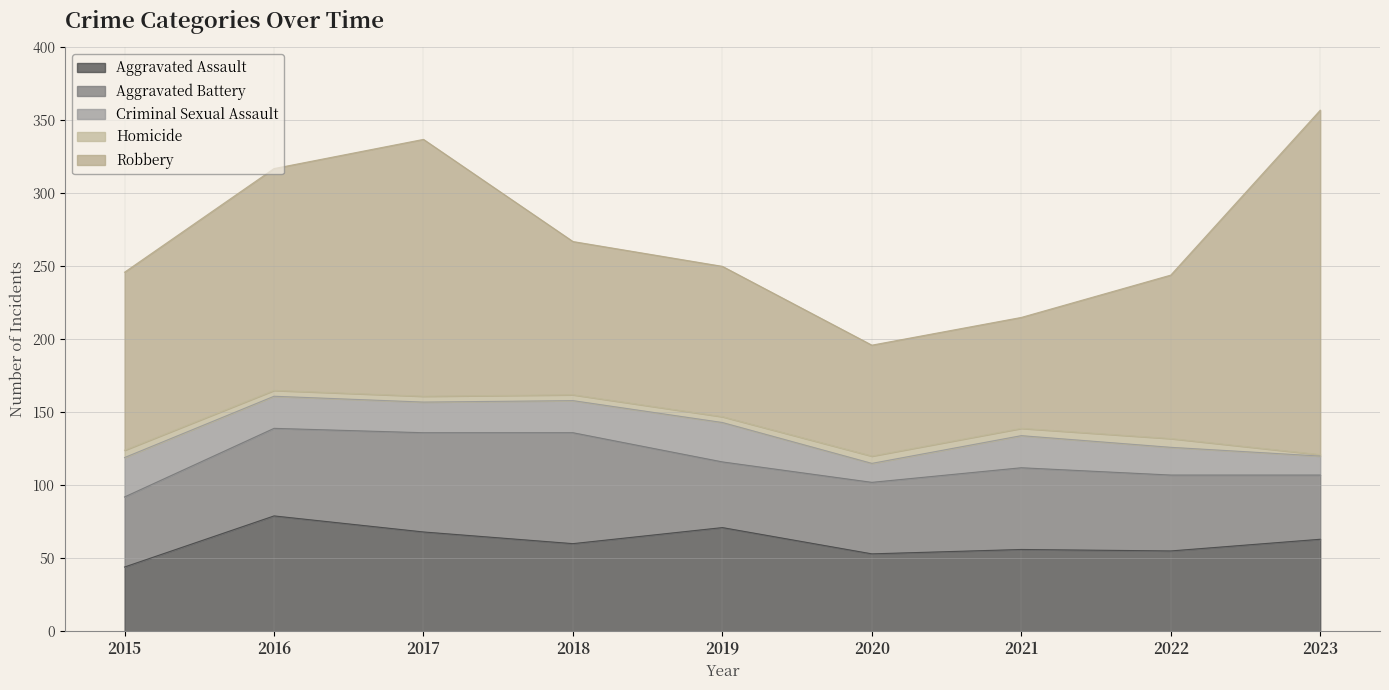

What is the difference between the maximum and minimum values in the Robbery series?

160